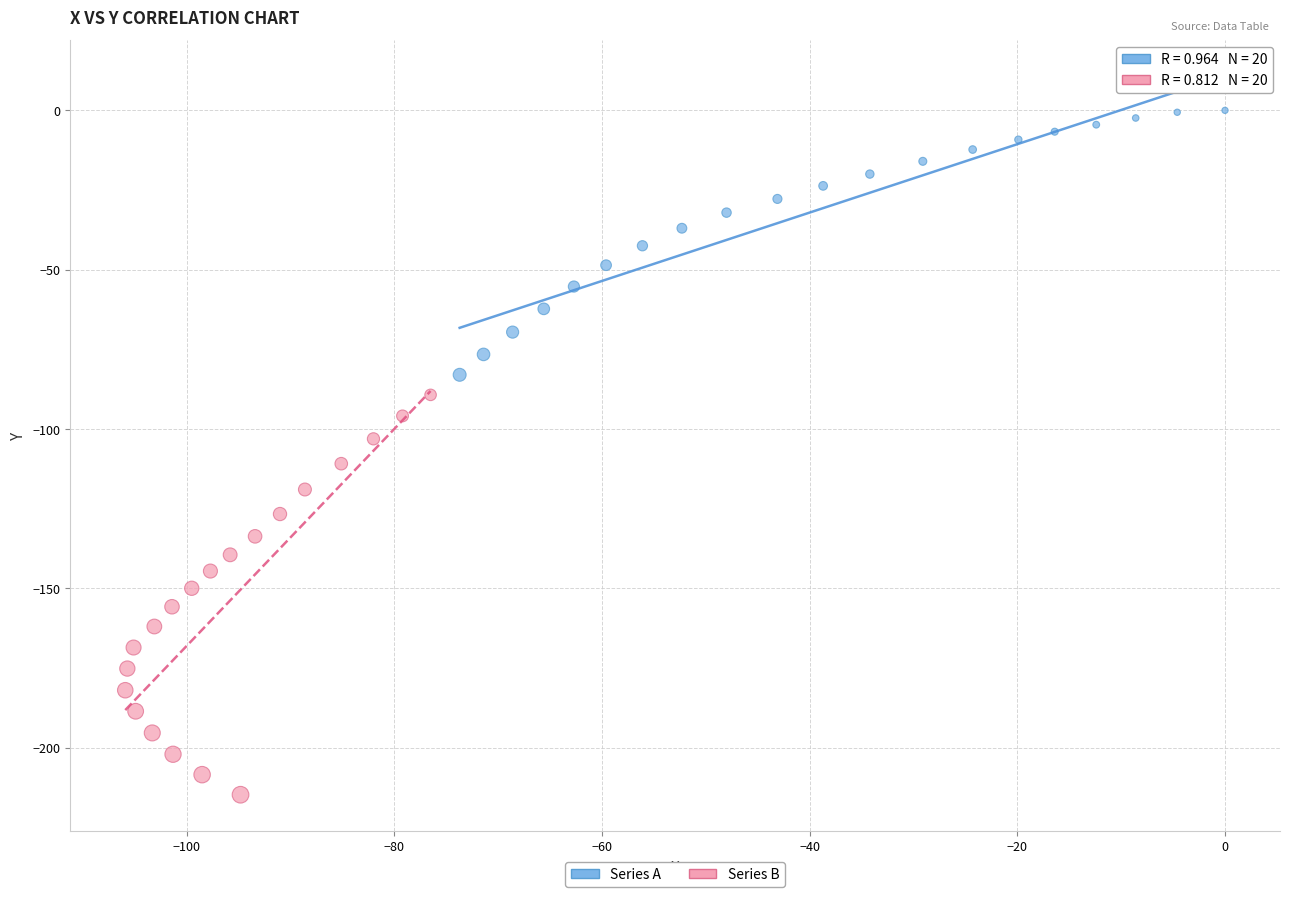

Which series contains the highest Y value?

Series A